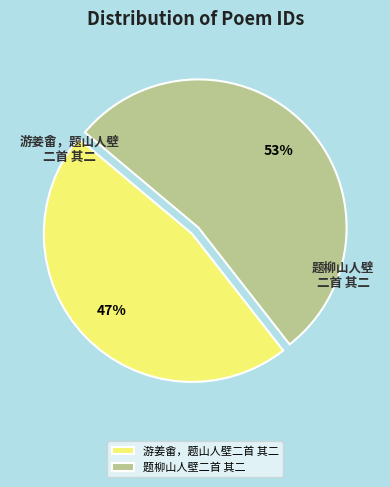

To the nearest percent, what portion does 游姜畬，题山人壁二首 其二 represent?

47%